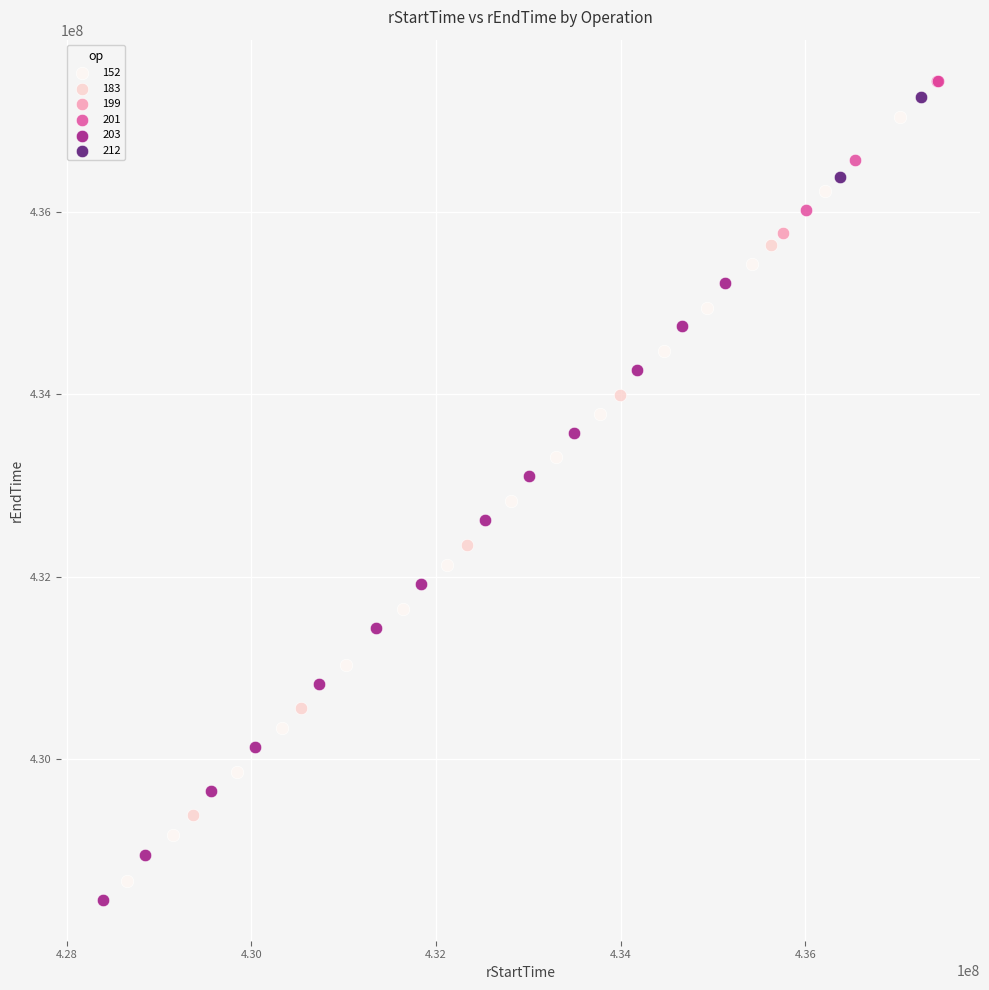

What are all the series names shown in the legend?

152, 183, 199, 201, 203, 212